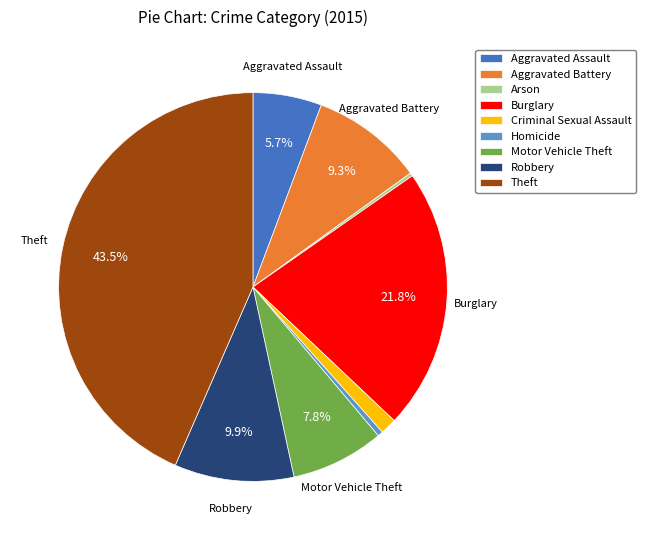

To the nearest percent, what is the difference between the largest and smallest slice percentages?

43%